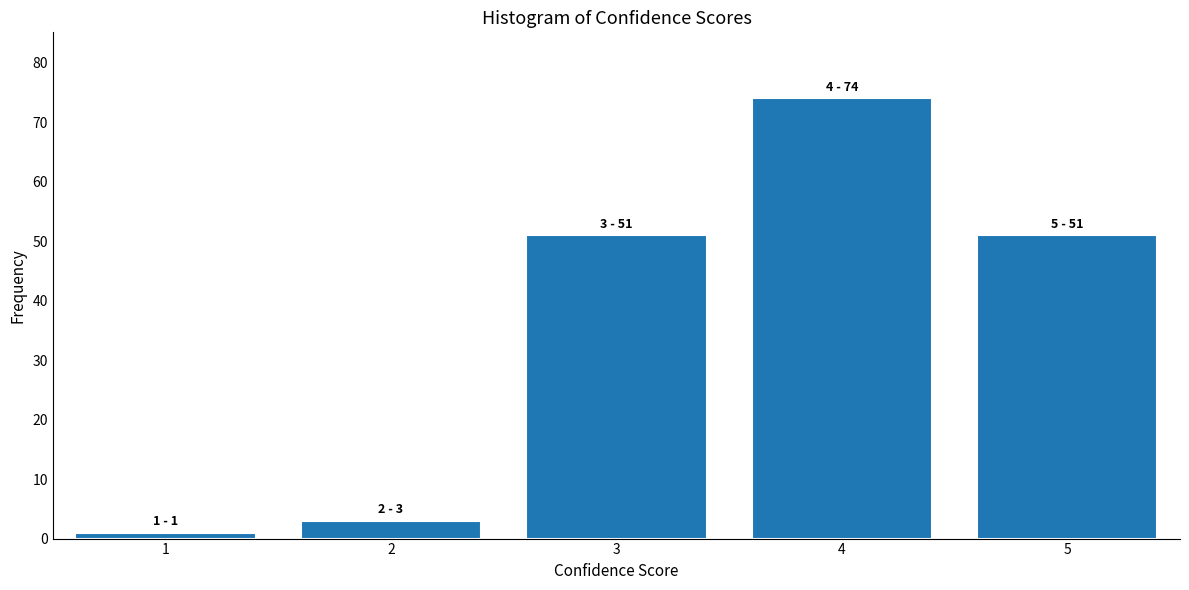

Reading left to right, extract all data points from this chart.

1	3	51	74	51